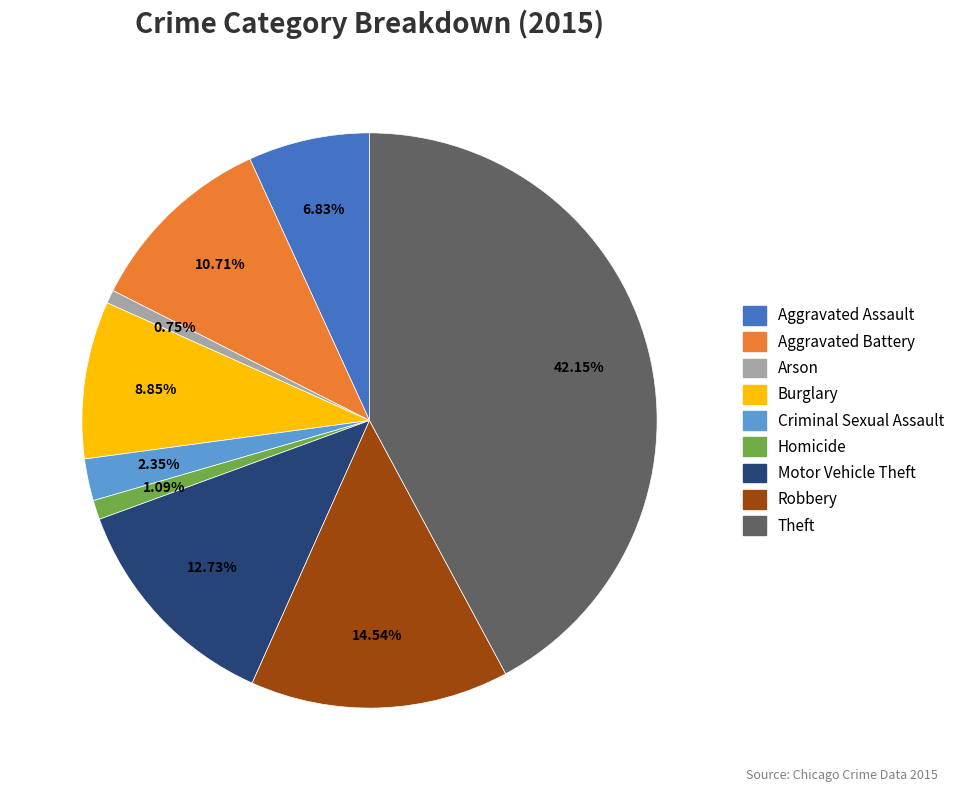

To the nearest percent, what is the difference between the largest and smallest slice percentages?

41%